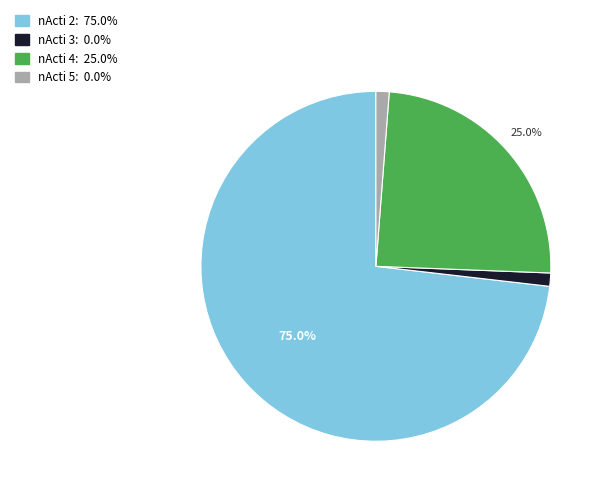

Count the number of slices in the pie.

4